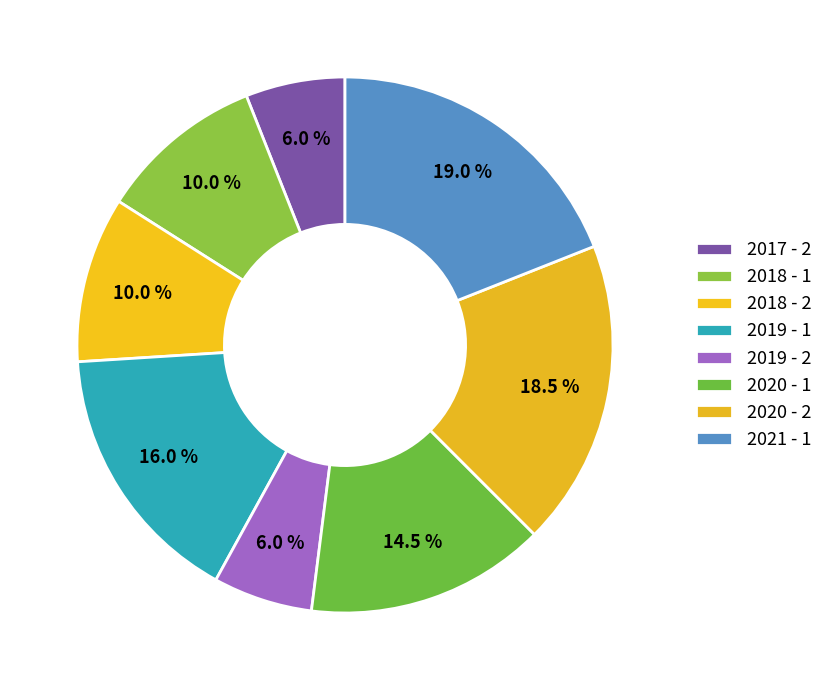

To the nearest percent, what portion does 2021 - 1 represent?

19%